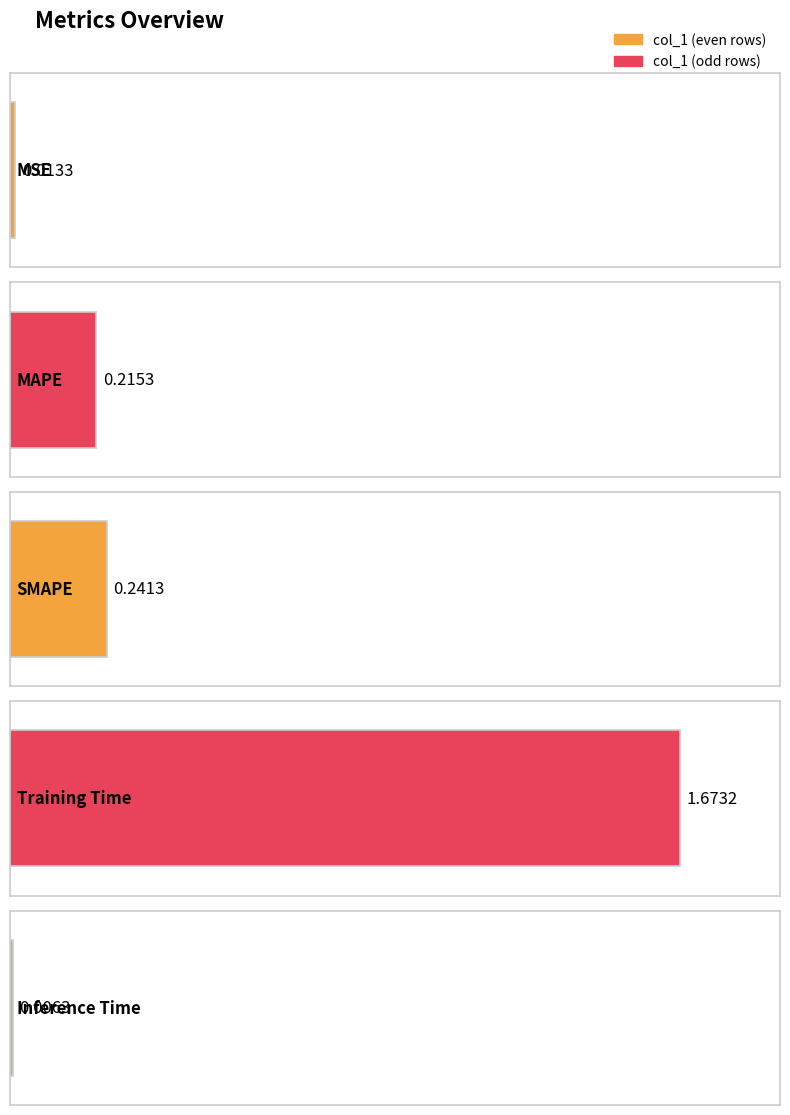

Rank the categories by value from highest to lowest.

Training Time, SMAPE, MAPE, MSE, Inference Time